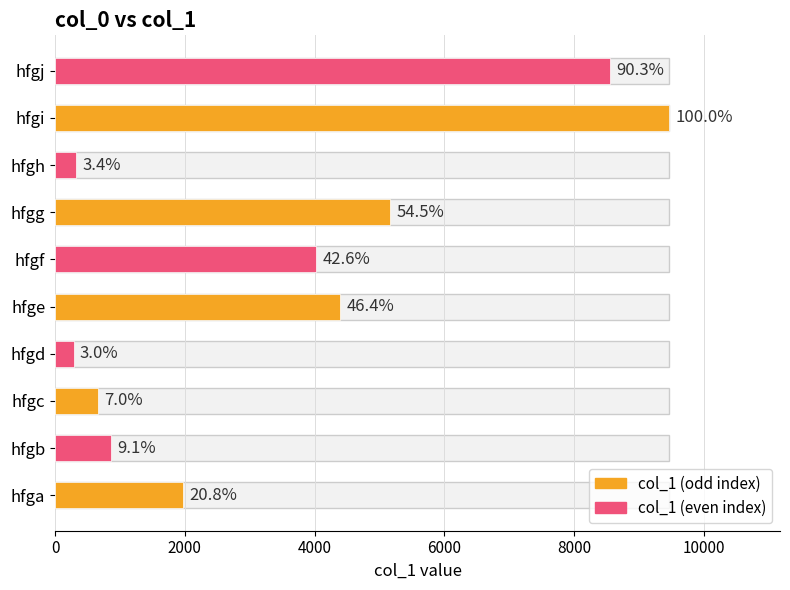

Are the bars horizontal?

Yes